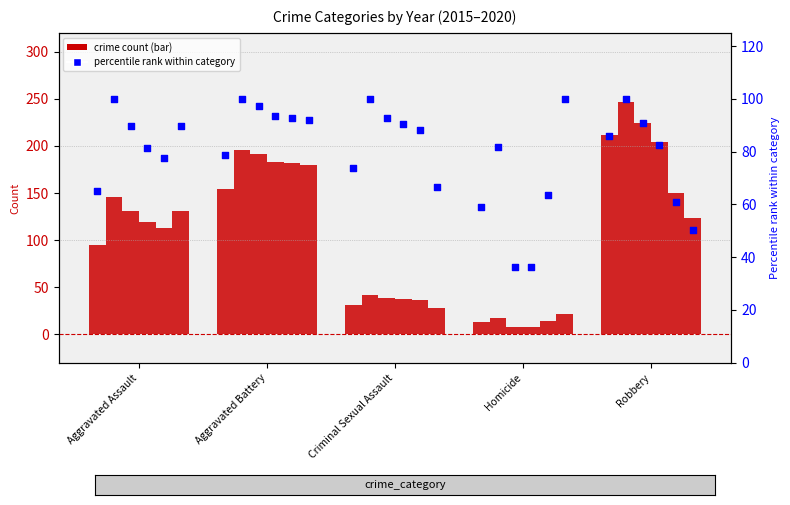

Which has a higher value, Aggravated Assault or Aggravated Battery?

Aggravated Battery